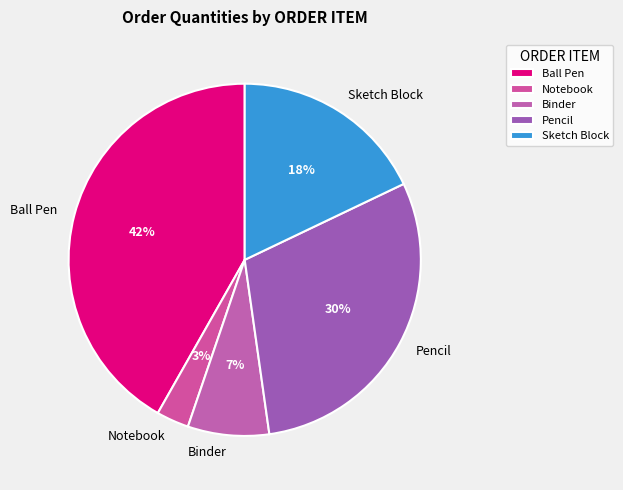

To the nearest percent, what is the difference between the largest and smallest slice percentages?

39%